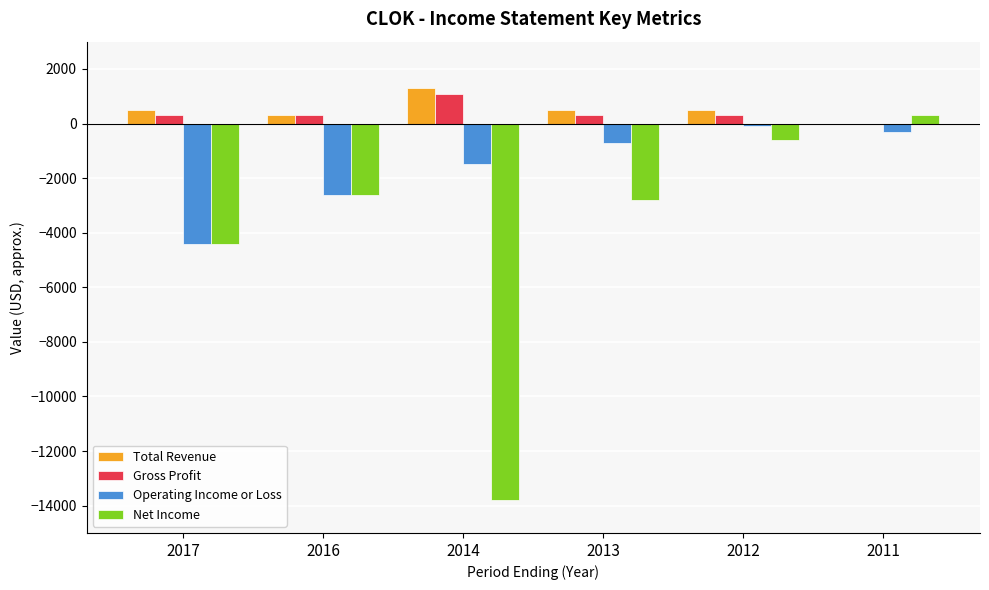

What is the sum of the Net Income values at 2011 and 2016?

-2300